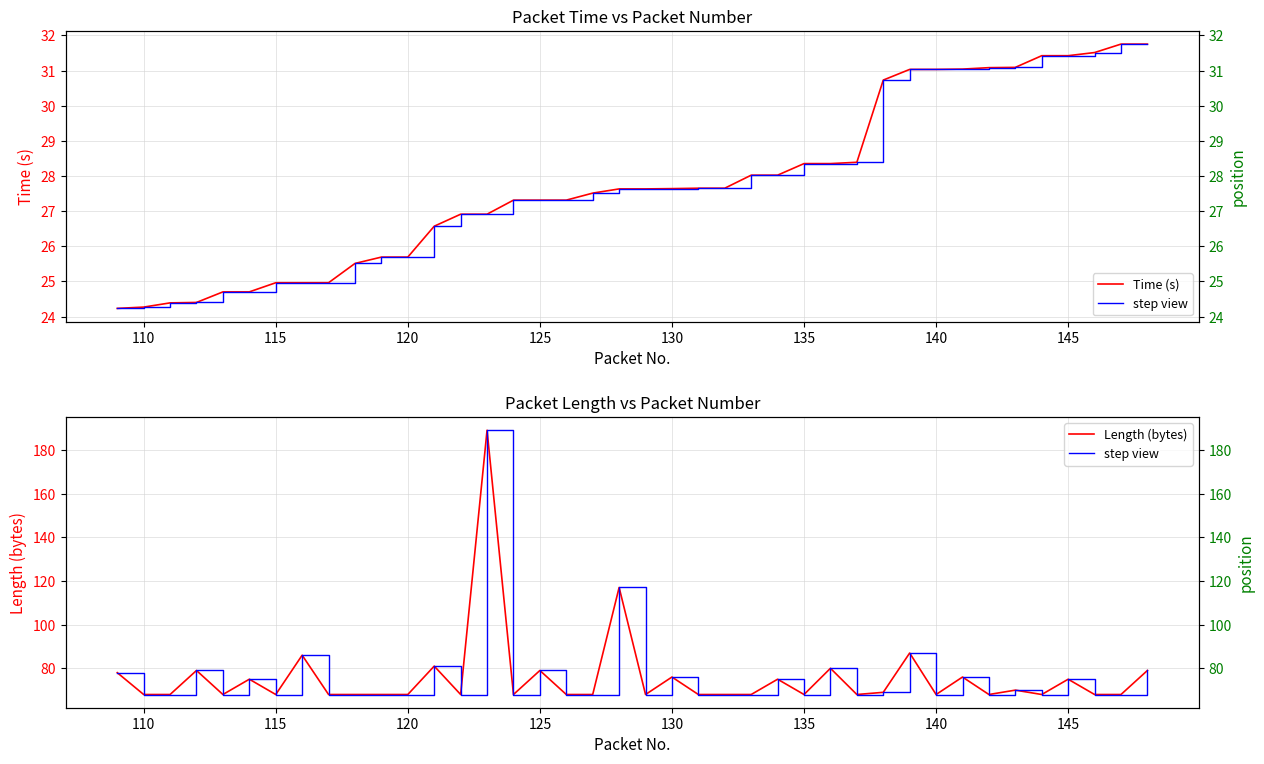

What is the highest value of the Time (s) series?

31.8